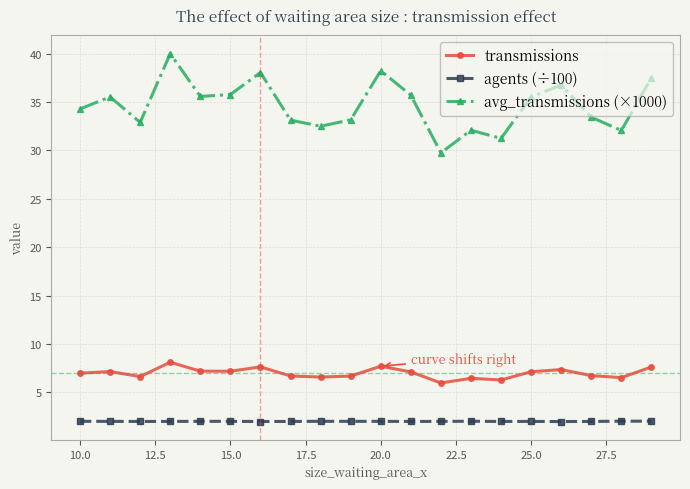

Which series has the widest spread of values?

avg_transmissions (×1000)